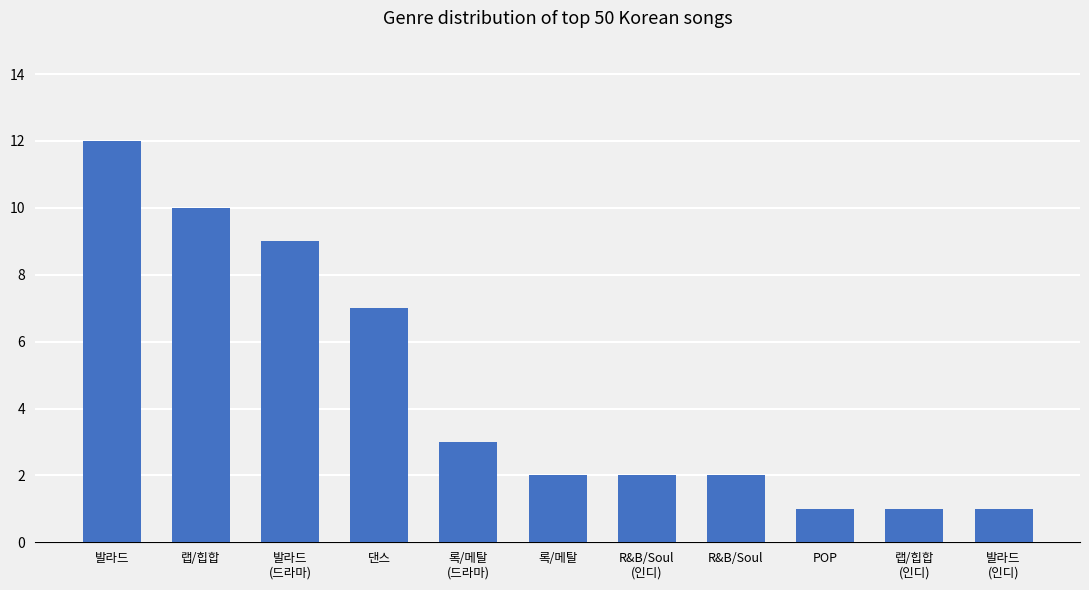

Reading left to right, what are all the values shown in this chart?

발라드=12	랩/힙합=10	발라드
(드라마)=9	댄스=7	록/메탈
(드라마)=3	록/메탈=2	R&B/Soul
(인디)=2	R&B/Soul=2	POP=1	랩/힙합
(인디)=1	발라드
(인디)=1